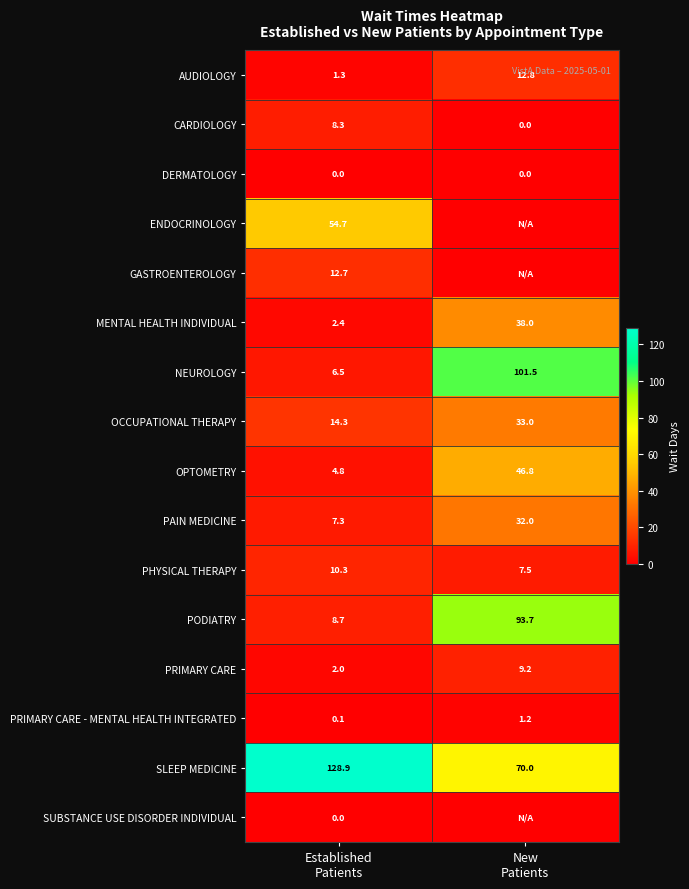

What is the difference between the maximum and minimum values in the PODIATRY series?

85.0